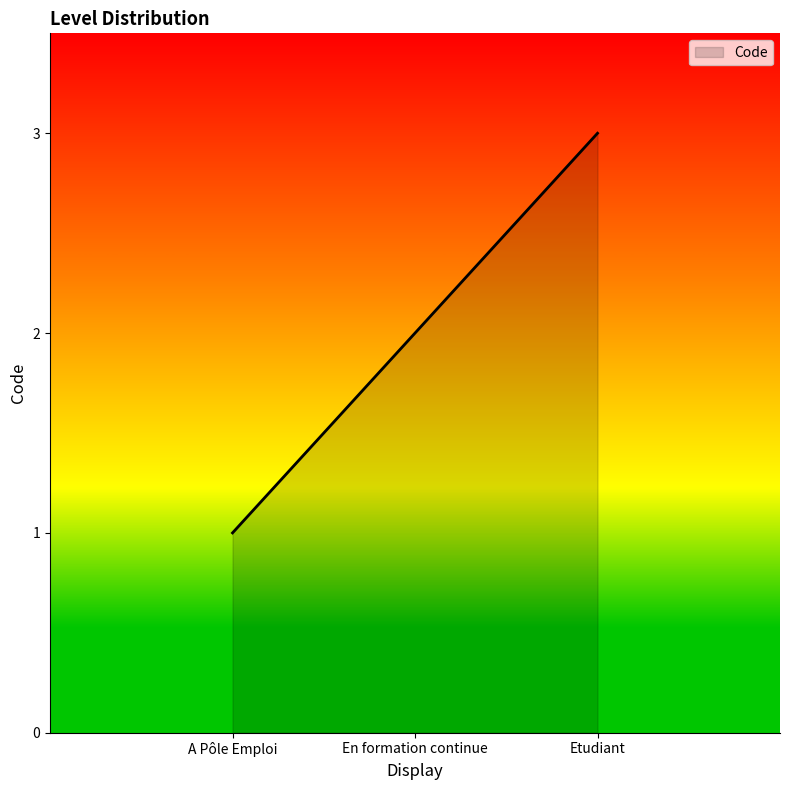

Does the chart display data point markers on the line(s)?

No